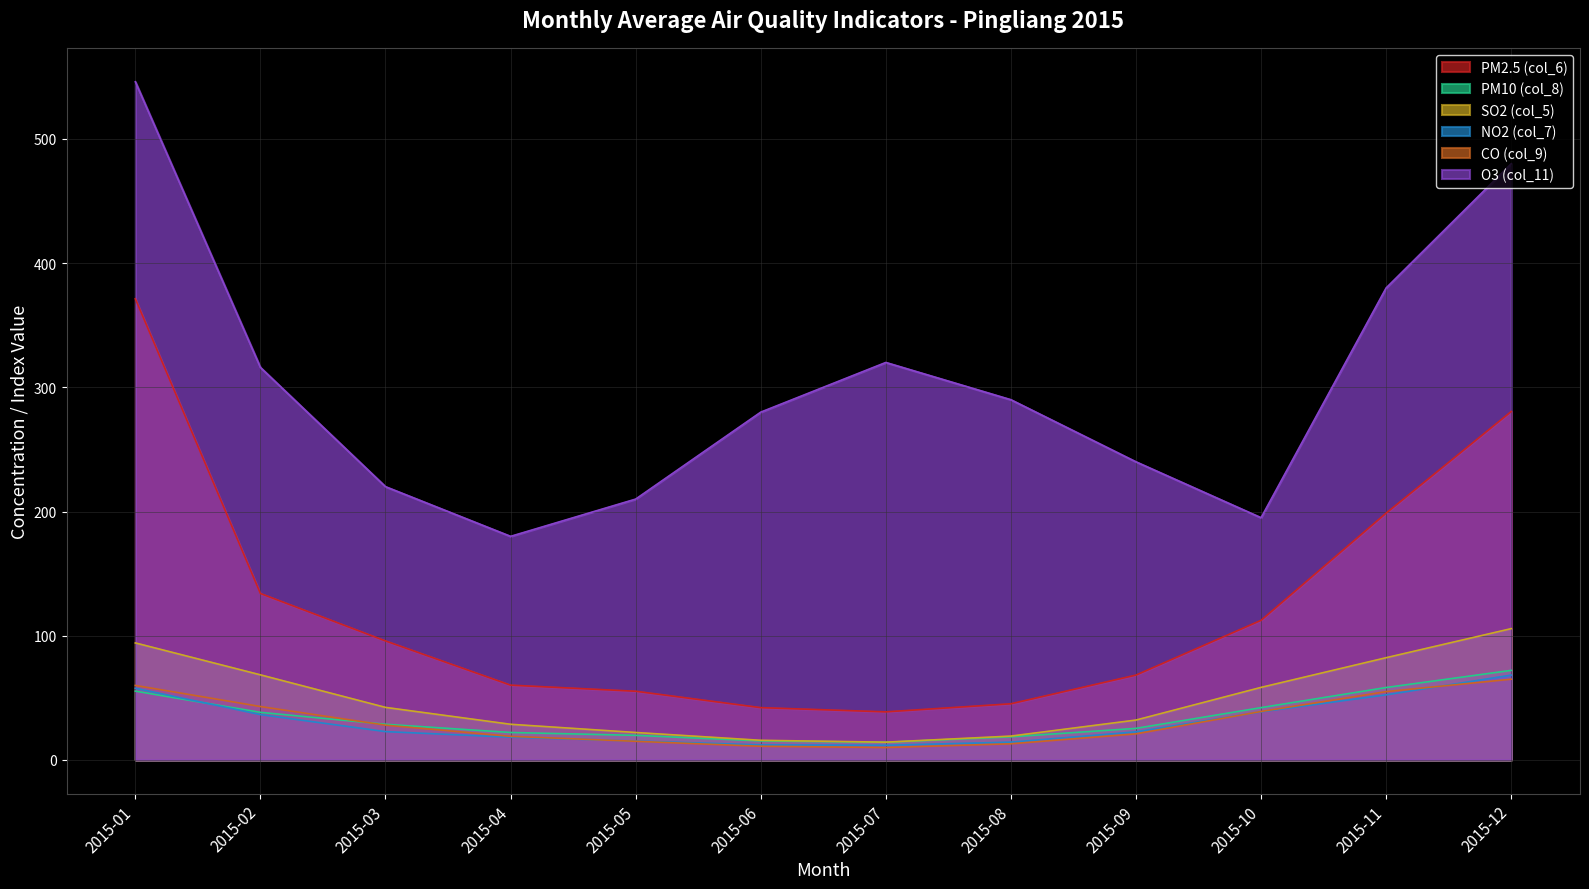

Rank the series by their maximum value, from highest to lowest.

O3 (col_11), PM2.5 (col_6), SO2 (col_5), PM10 (col_8), NO2 (col_7), CO (col_9)